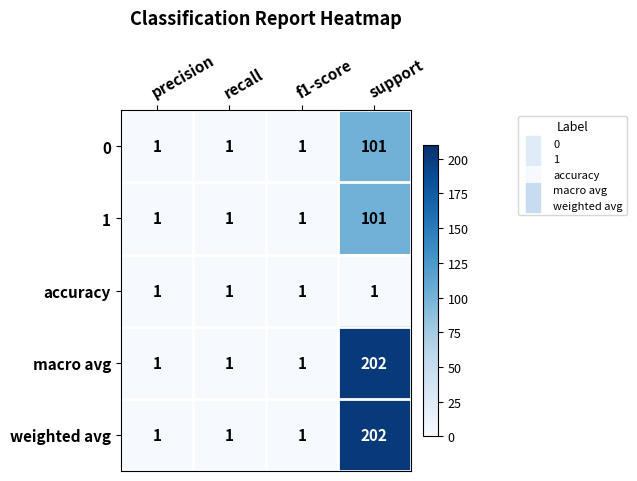

True or false: macro avg has a value of 202 at support.

True